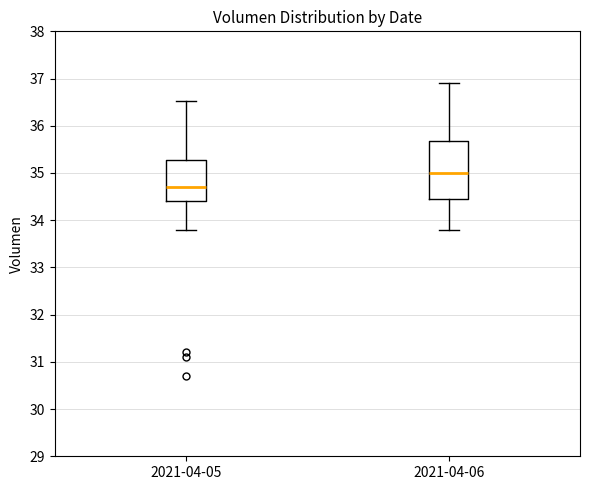

Which box is the tallest, from its lower edge to its upper edge?

2021-04-06